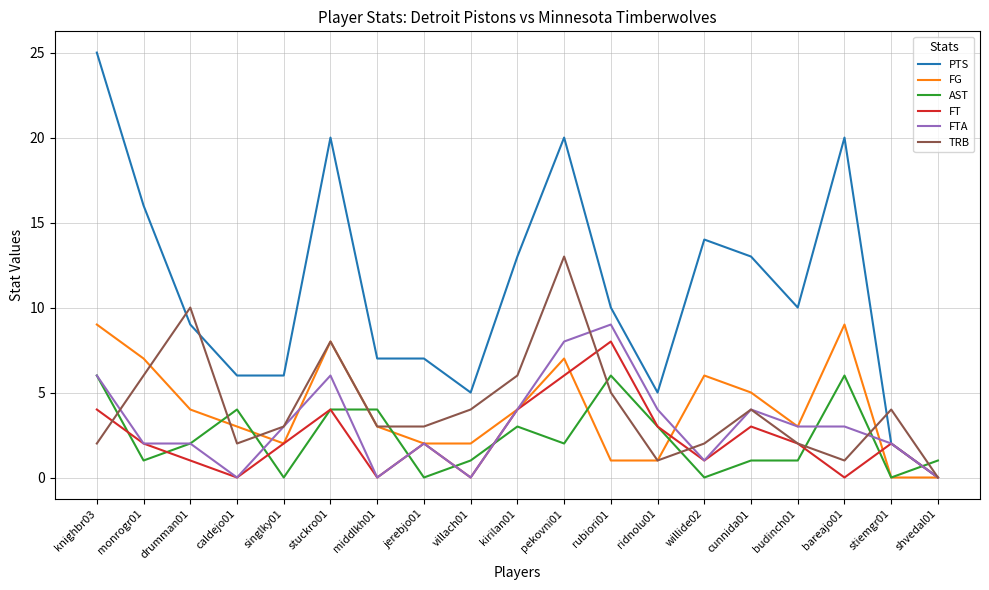

Where do TRB and AST first cross each other?

knighbr03 and monrogr01